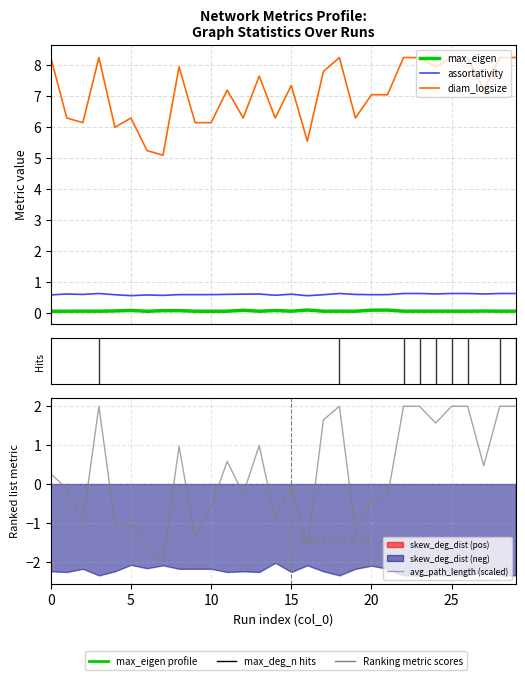

Is it true that max_eigen equals 0.1 at 2?

False